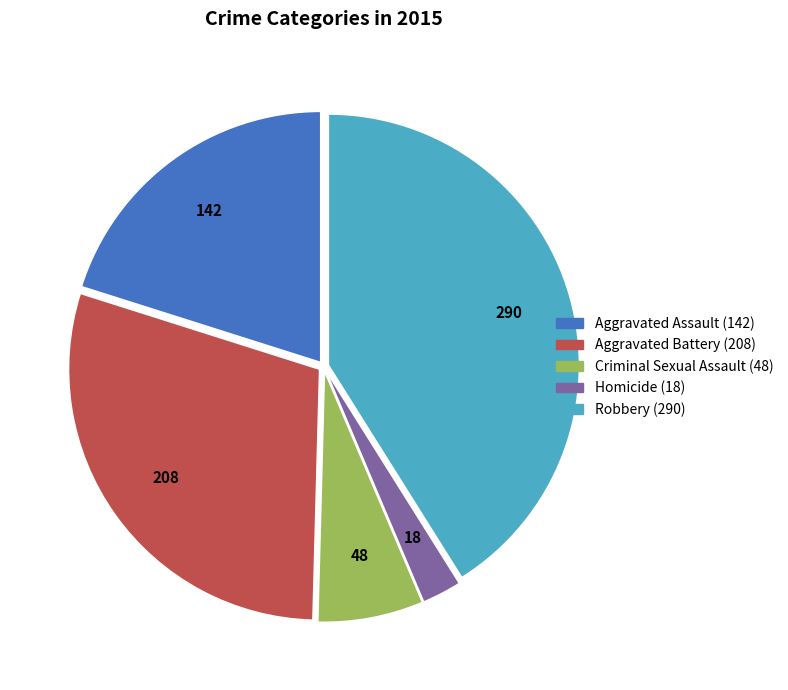

The Robbery slice represents 31% of the pie. True or false?

False